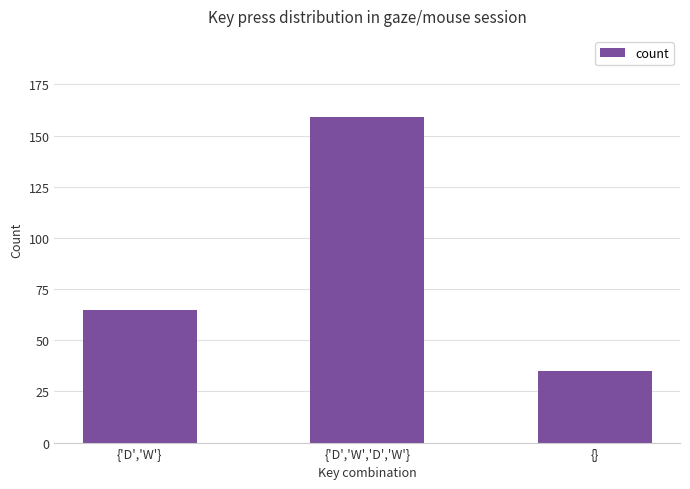

What is the change in value from {'D','W'} to {}?

-30